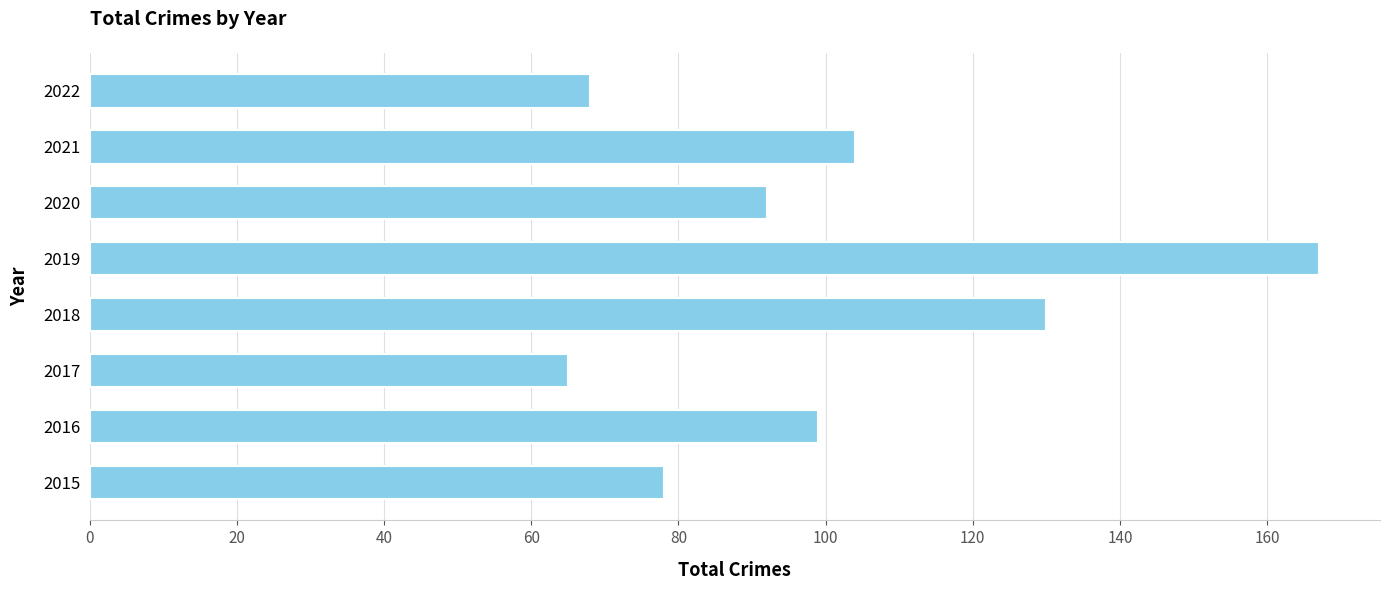

Are the bars horizontal?

Yes